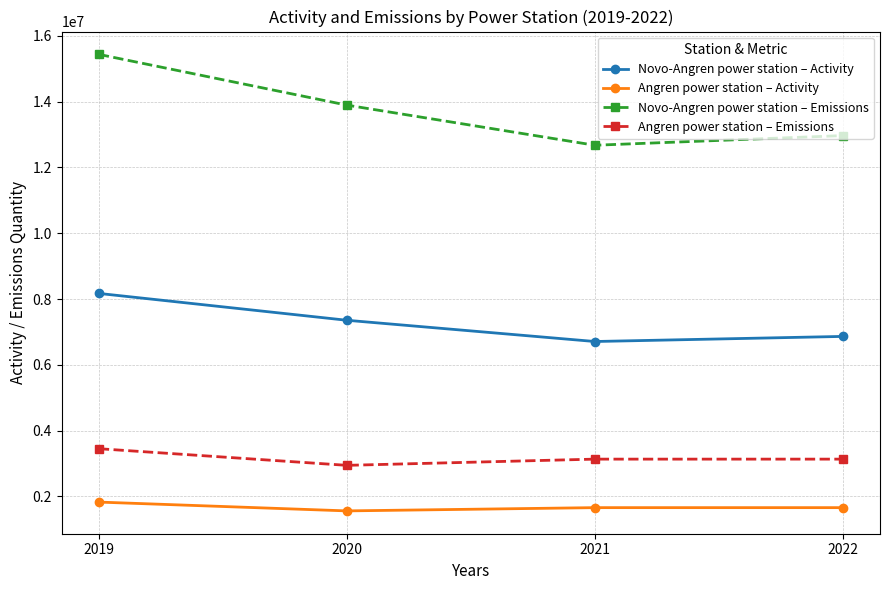

Is the value of Novo-Angren power station – Emissions at 2020 greater than the value of Novo-Angren power station – Activity at 2021?

Yes